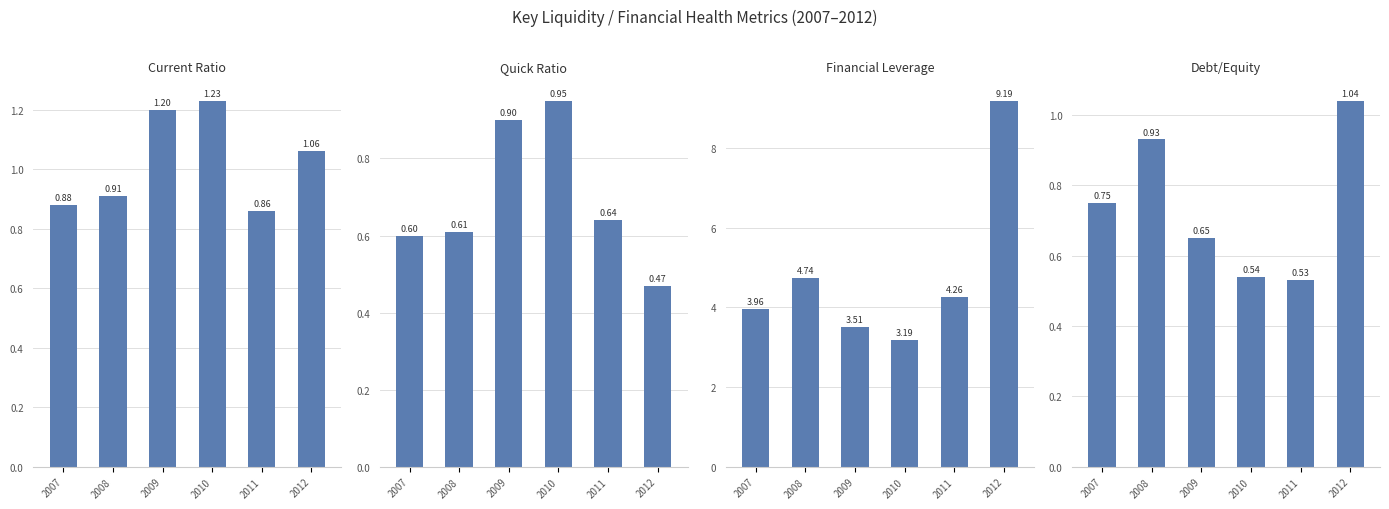

What is the difference between the second highest and minimum values in the Debt/Equity series?

0.4